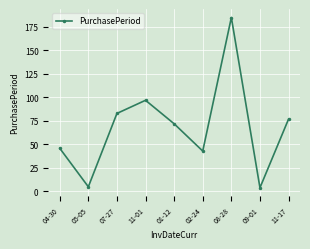

What is the sum of all values?

612